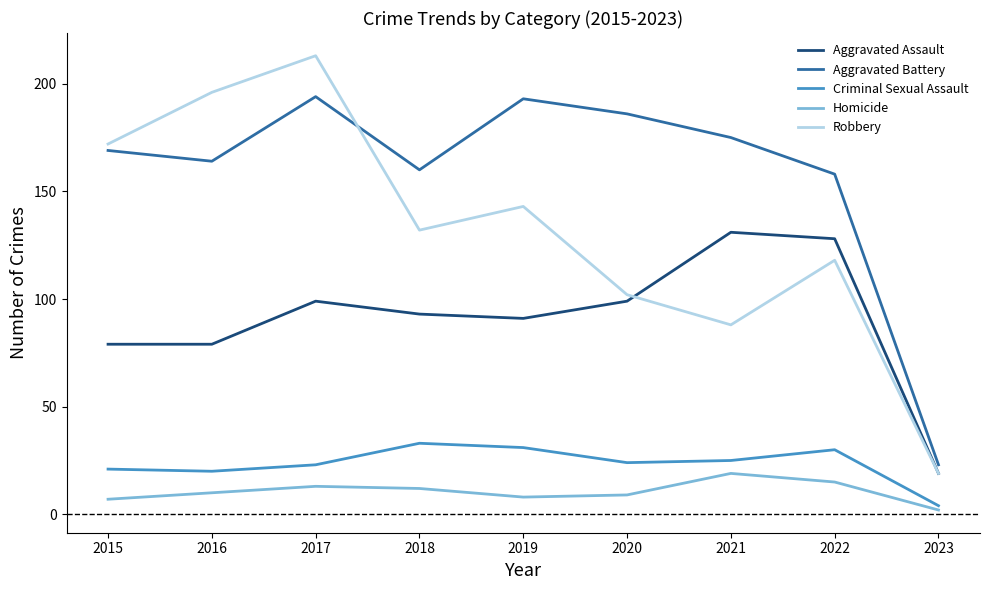

At which category does the chart reach its peak across all series?

2017